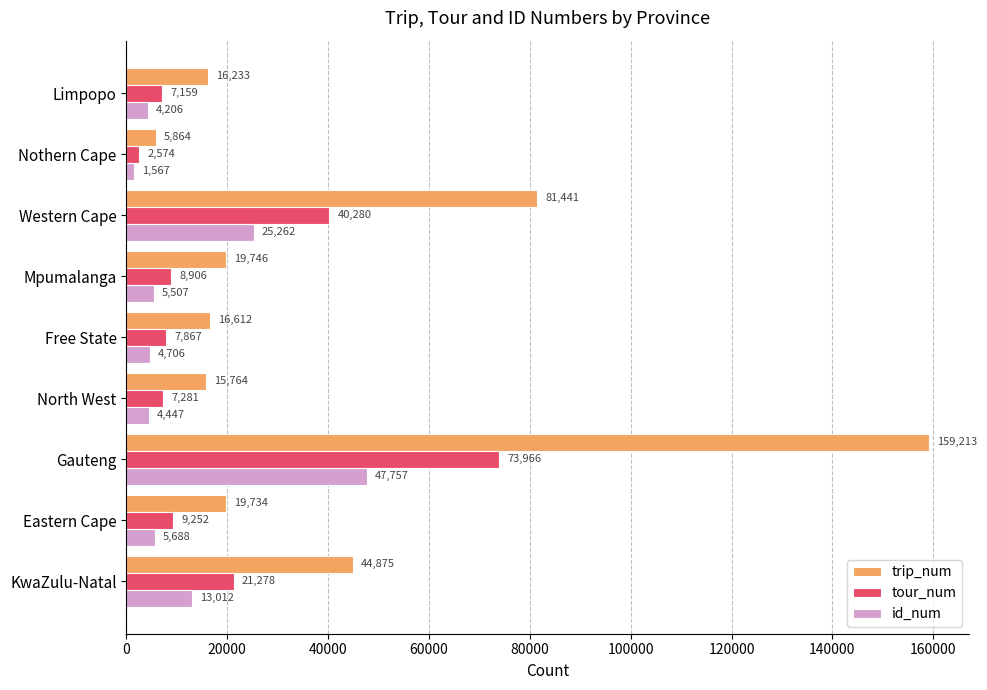

Between North West and Mpumalanga, which series saw the biggest shift?

trip_num